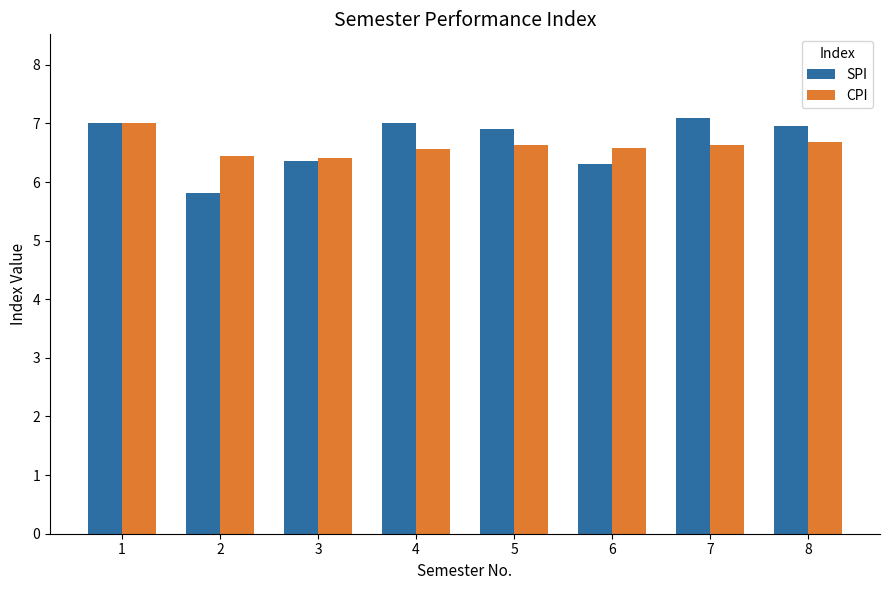

At 4, list the series in order from largest to smallest.

SPI, CPI